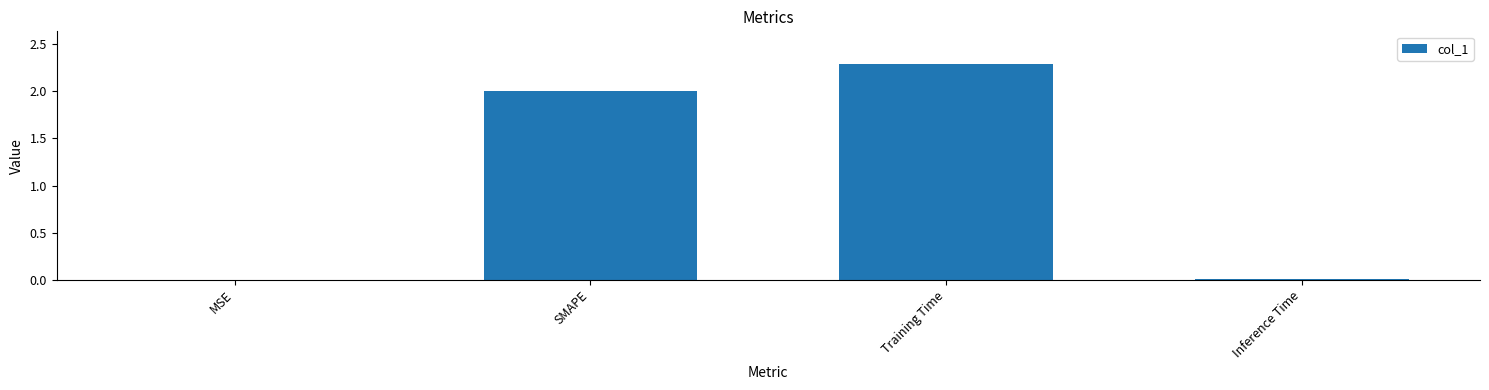

What is the sum of all values?

4.3